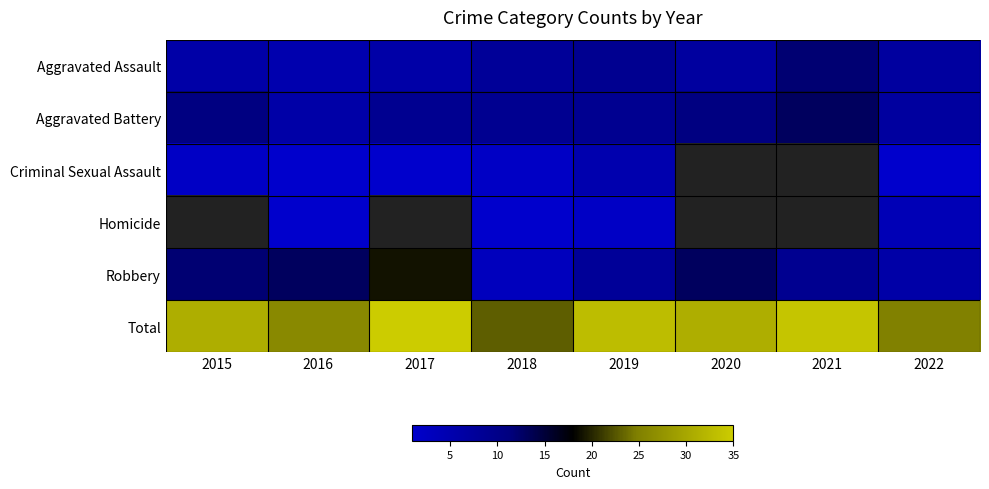

True or false: Aggravated Assault has a value of 9.0 at 2019.

True